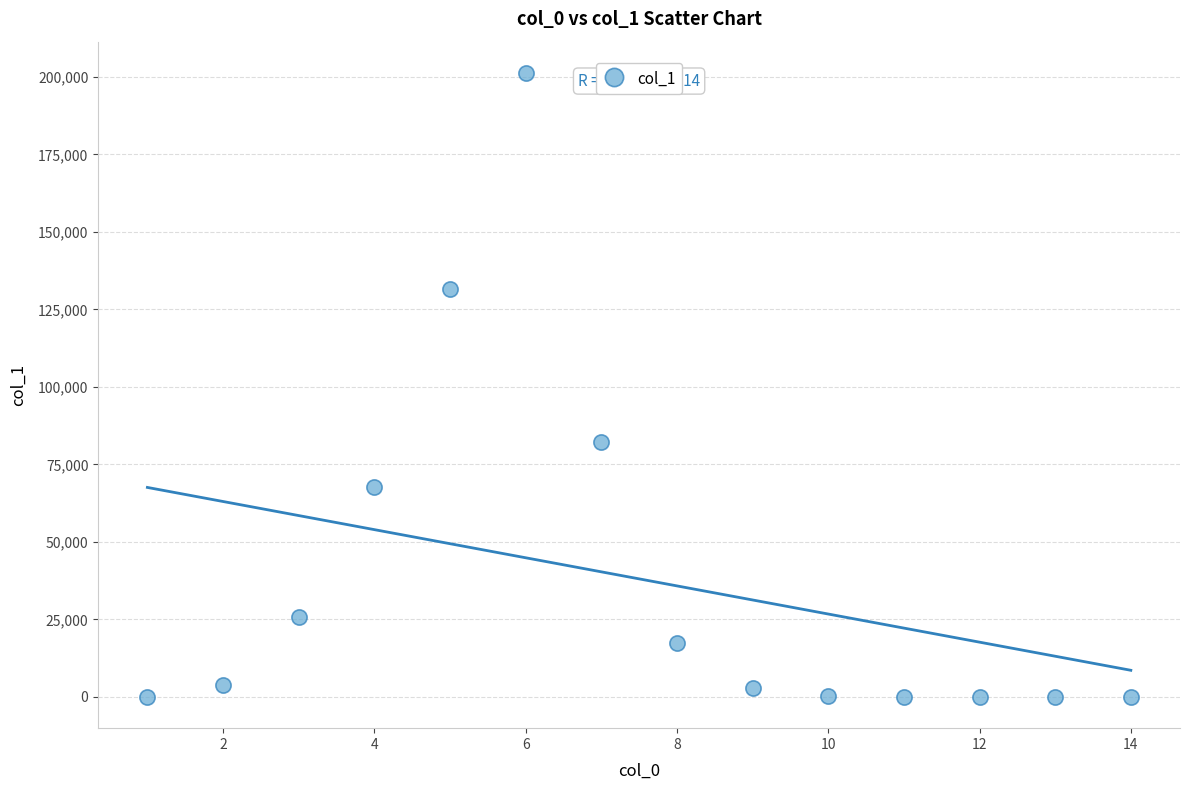

What Y value in the scatter plot is closest to 100663?

82230